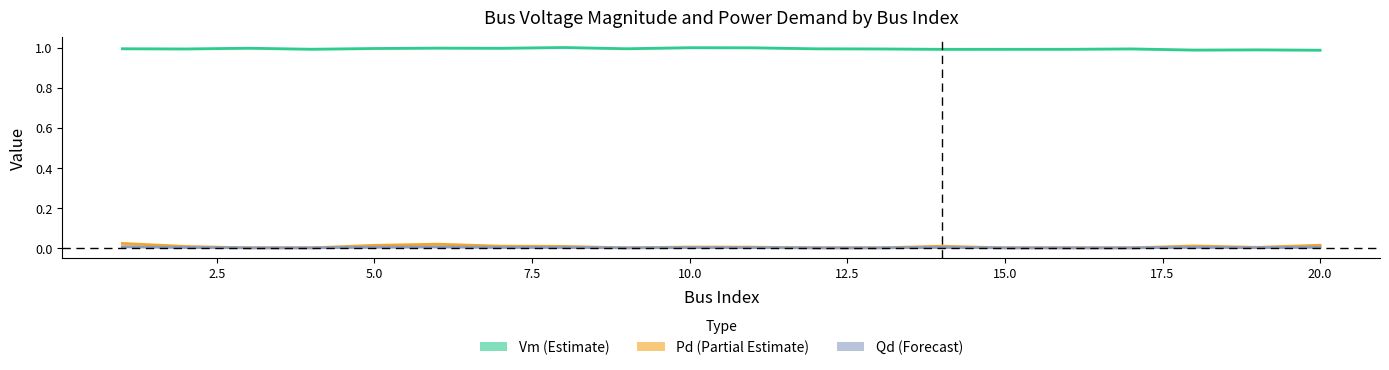

Reading right to left, extract all data points from this chart.

Vm (Estimate): 1.0	1.0	1.0	1.0	1.0	1.0	1.0	1.0	1.0	1.0	1.0	1.0	1.0	1.0	1.0	1.0	1.0	1.0	1.0	1.0
Pd (Partial Estimate): 0.0	0.0	0.0	0.0	0.0	0.0	0.0	0.0	0.0	0.0	0.0	0.0	0.0	0.0	0.0	0.0	0.0	0.0	0.0	0.0
Qd (Forecast): 0.0	0.0	0.0	0.0	0.0	0.0	0.0	0.0	0.0	0.0	0.0	0.0	0.0	0.0	0.0	0.0	0.0	0.0	0.0	0.0